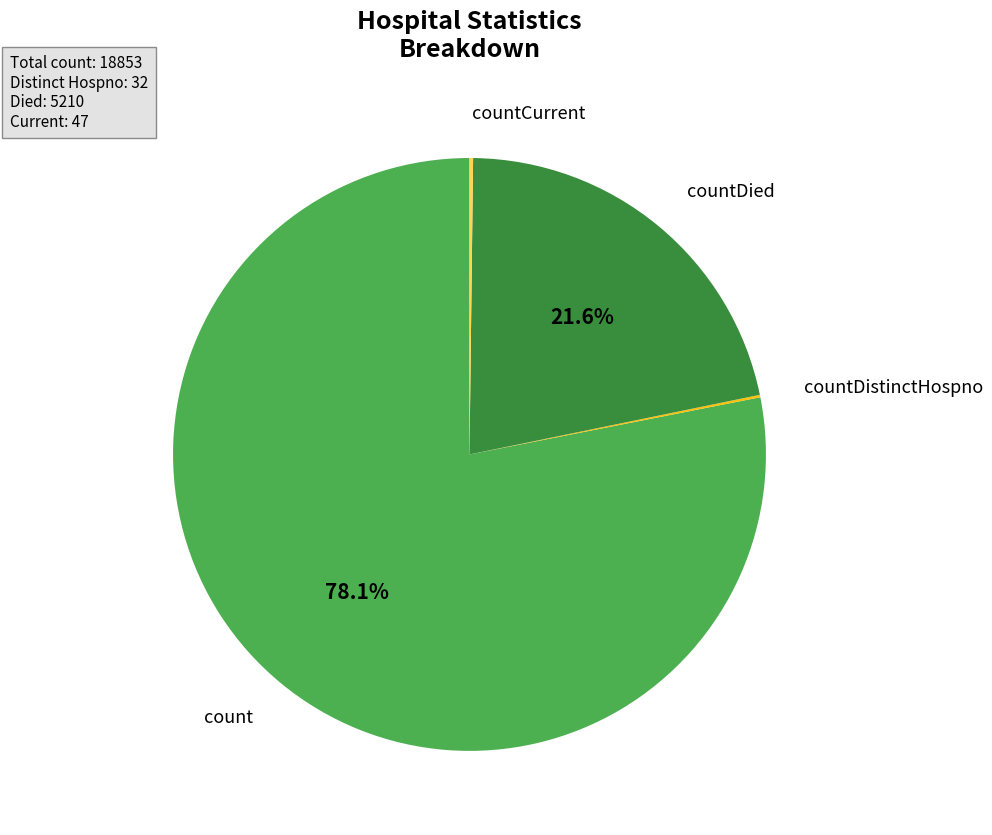

What is the ratio of the value at countDied to the value at count?

0.3